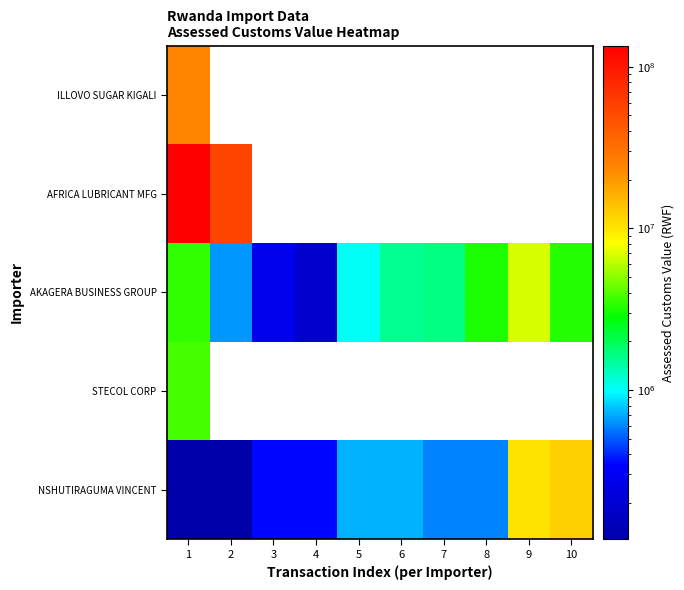

How many series are shown in this chart?

5